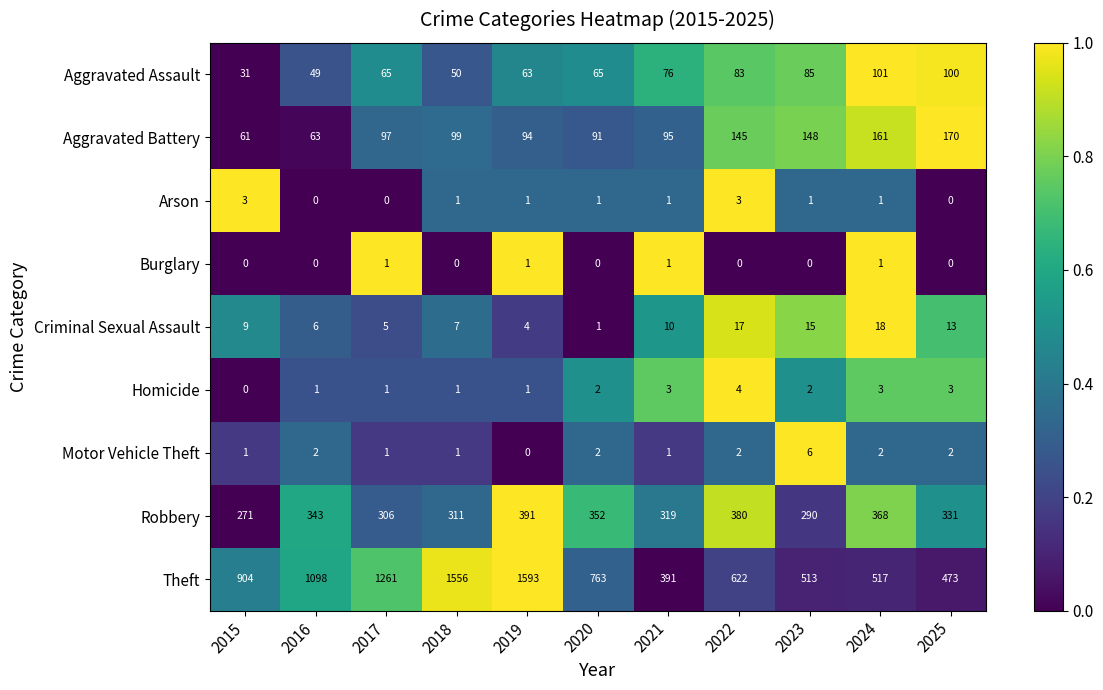

What is the total value across all series at 2021?

897